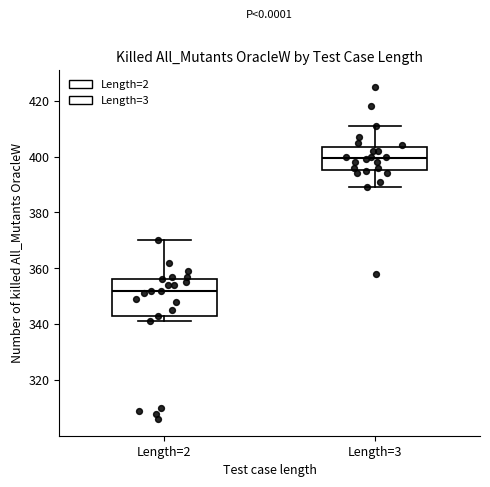

Which box has the highest median line?

Length=3